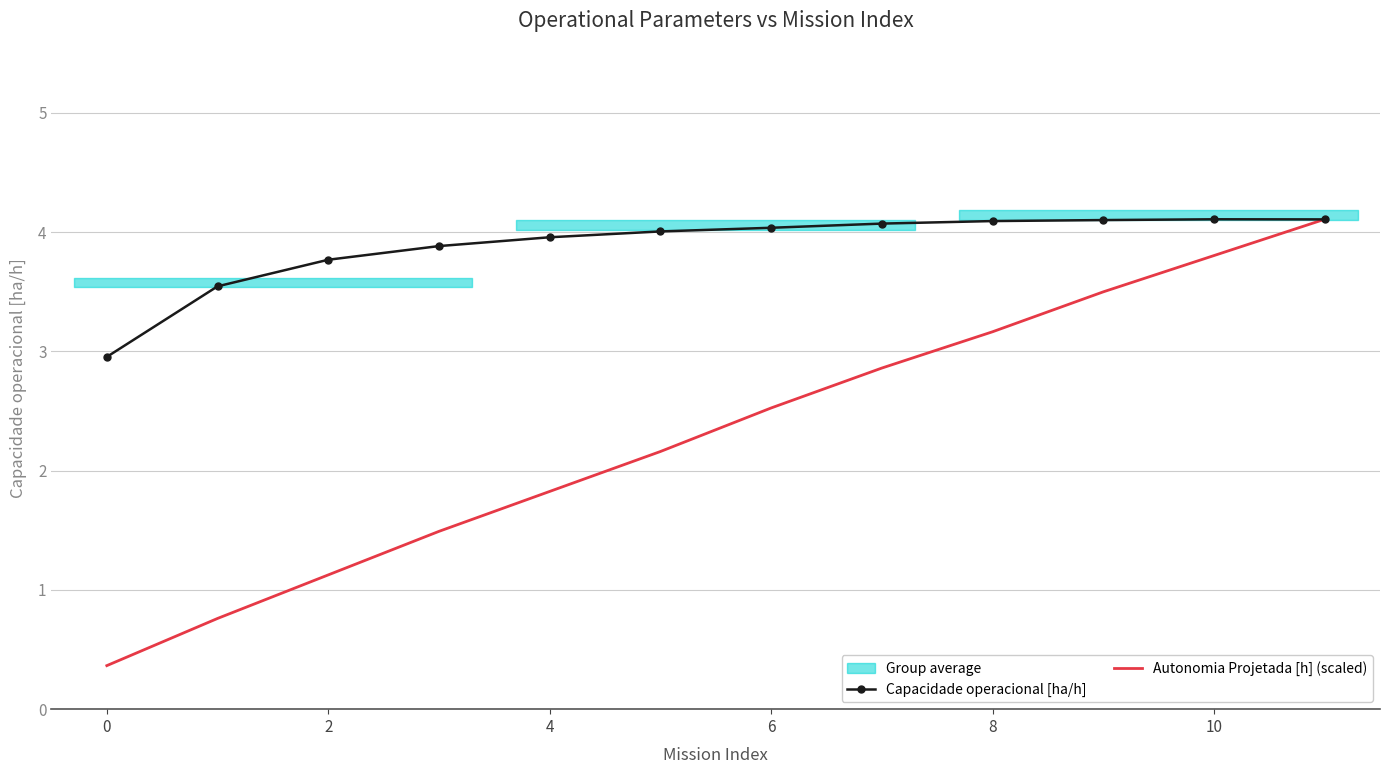

The Autonomia Projetada [h] (scaled) series shows 0.1 at 0. True or false?

False